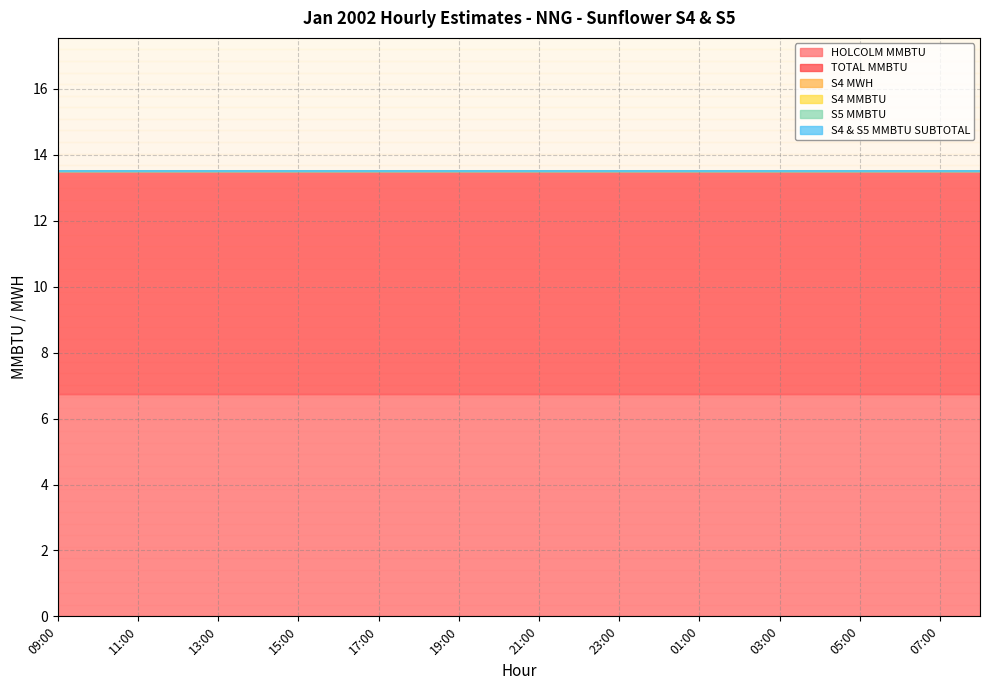

True or false: S4 & S5 MMBTU SUBTOTAL has more than 1 interior local peaks.

False